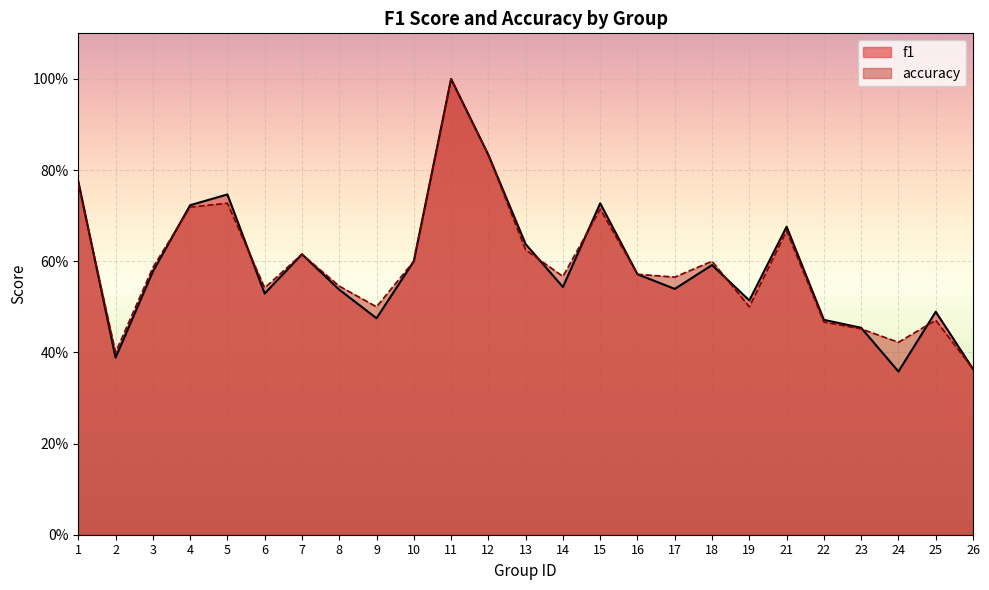

The value of f1 at 12 is 0.4. True or false?

False